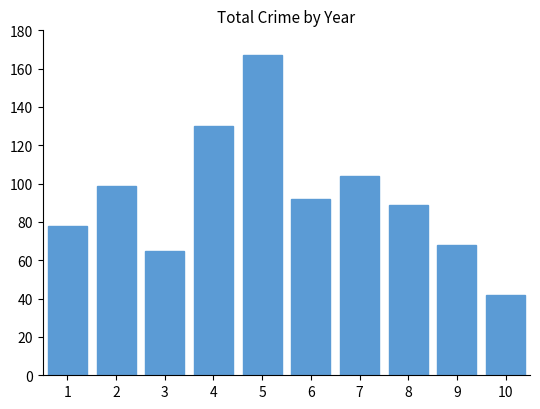

What is the value of the 9th bar from the left?

68